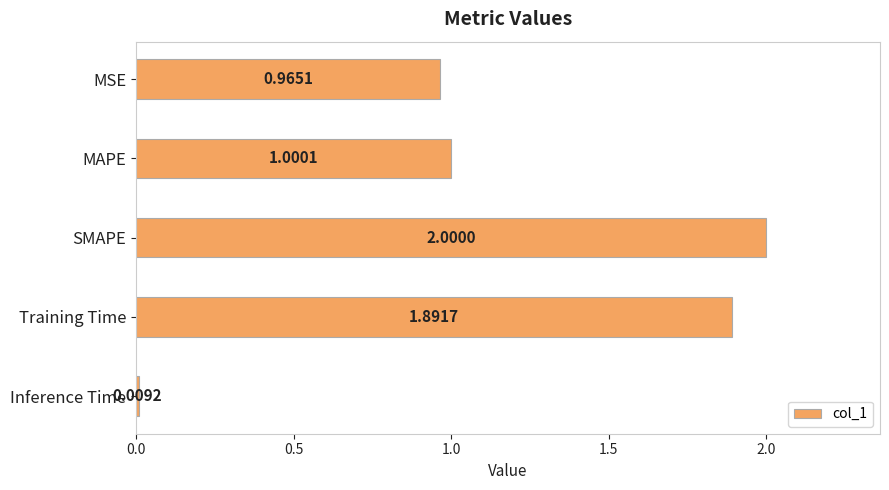

What is the label of the 4th bar from the top?

Training Time